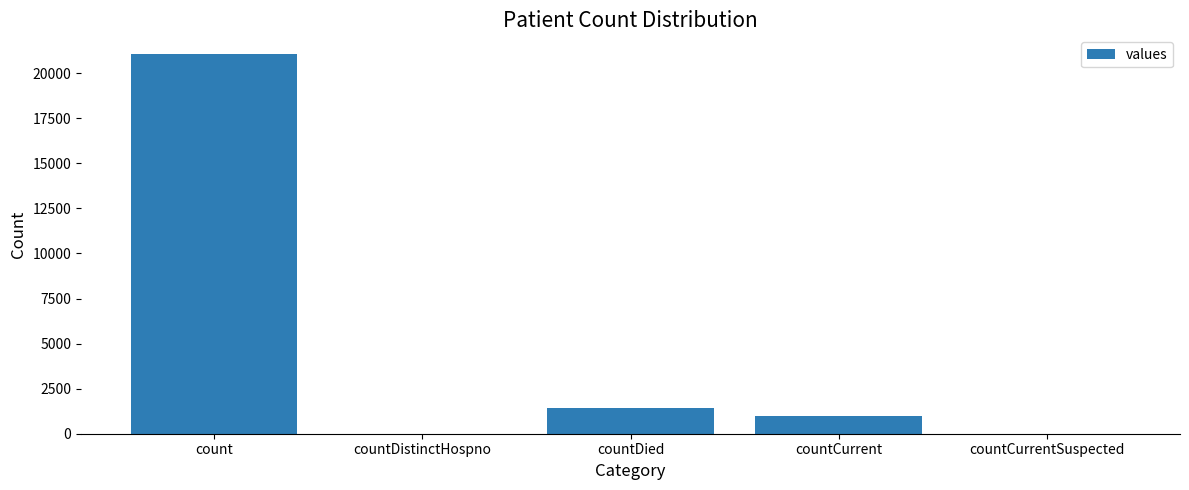

At which label is the value closest to 10525?

countDied